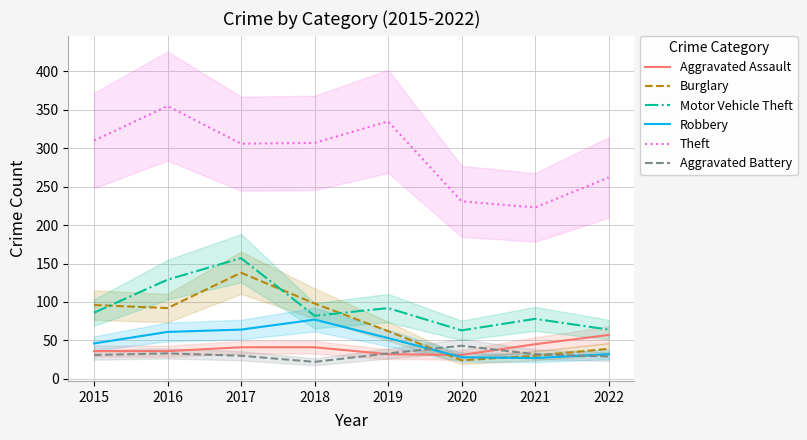

How many lines are shown in the chart?

6